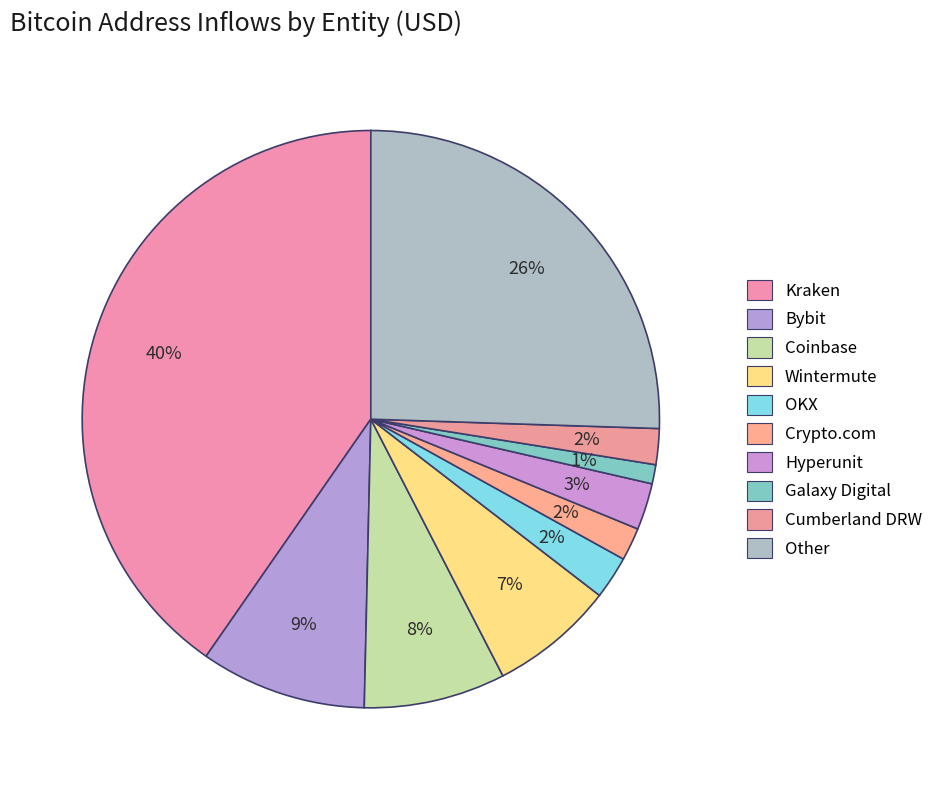

How many segments does this pie chart have?

10